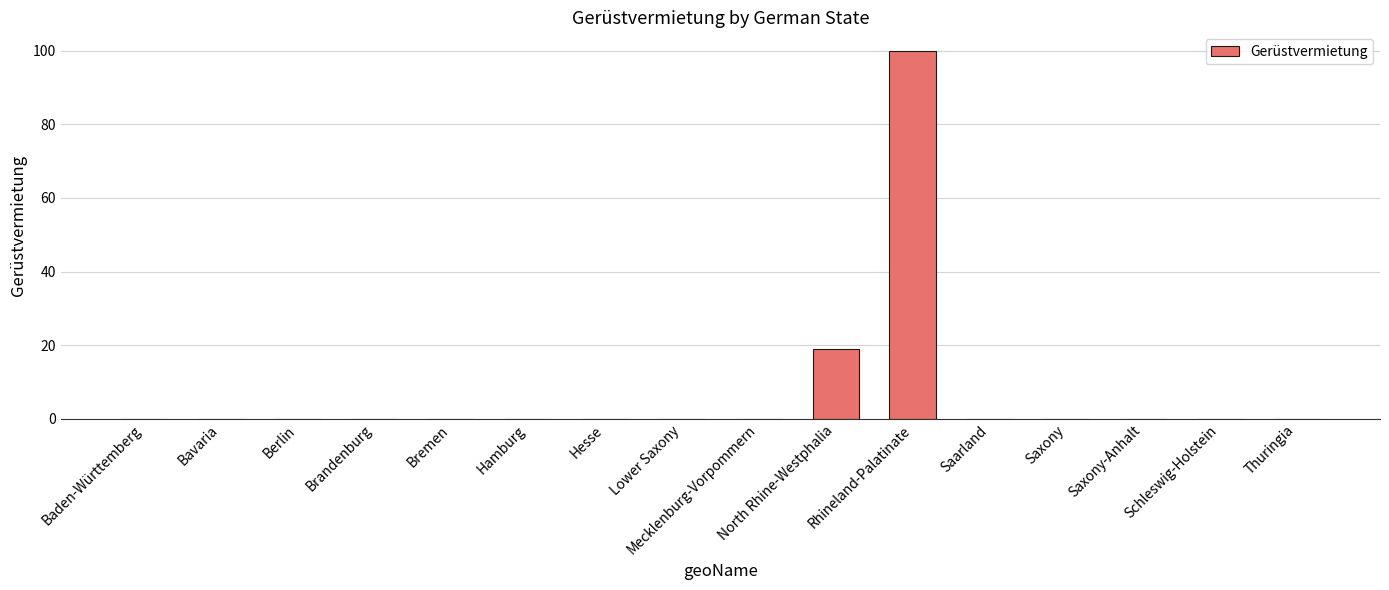

Where is the data nearest to the value 50?

North Rhine-Westphalia